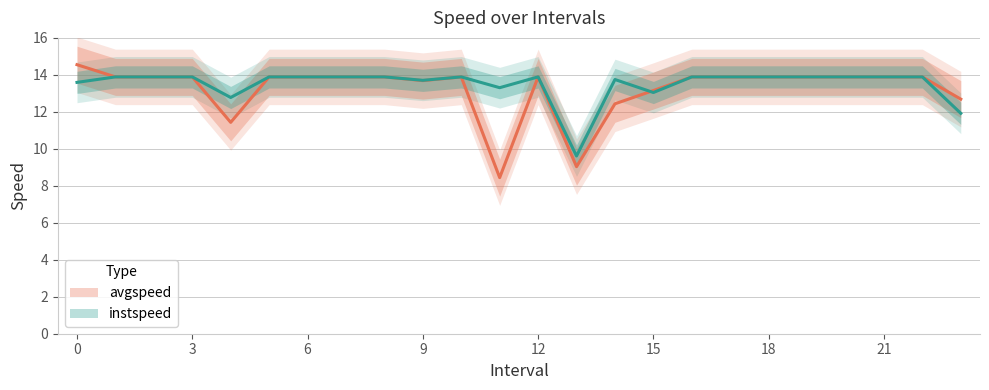

The value of avgspeed at 22 is 6.3. True or false?

False